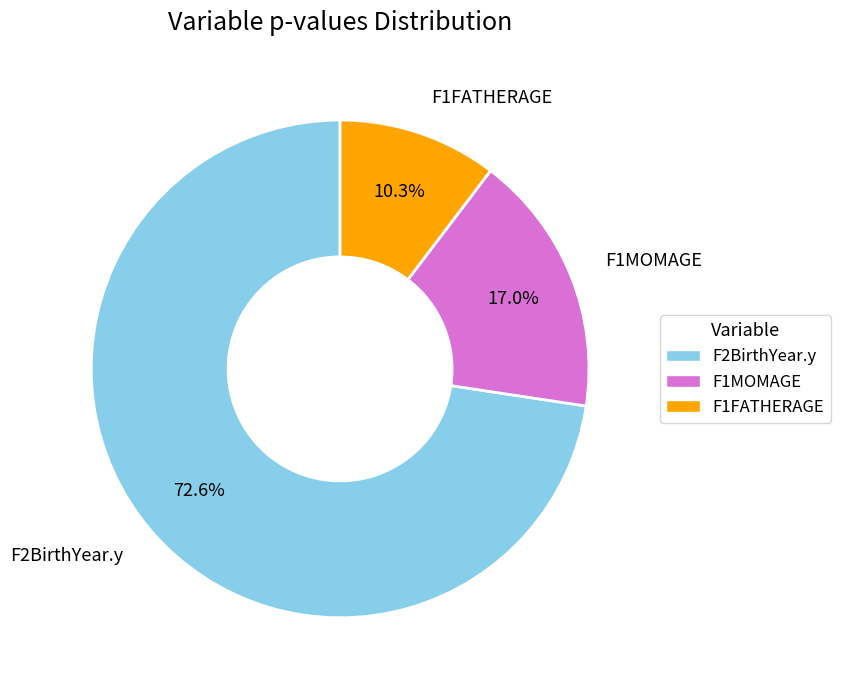

To the nearest percent, what is the combined percentage of F2BirthYear.y and F1MOMAGE?

90%